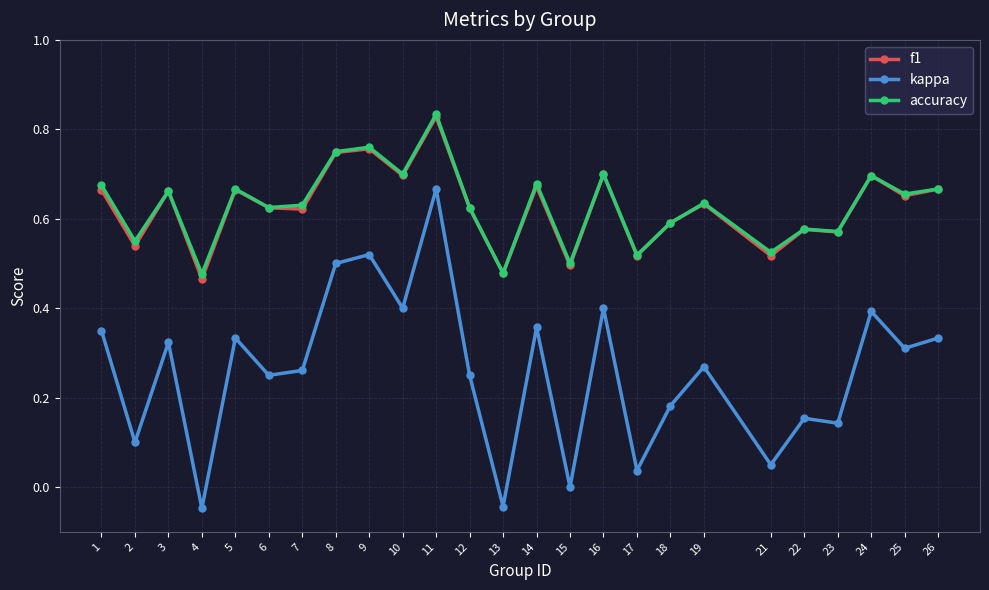

True or false: f1 has a value of 0.5 at 13.

True